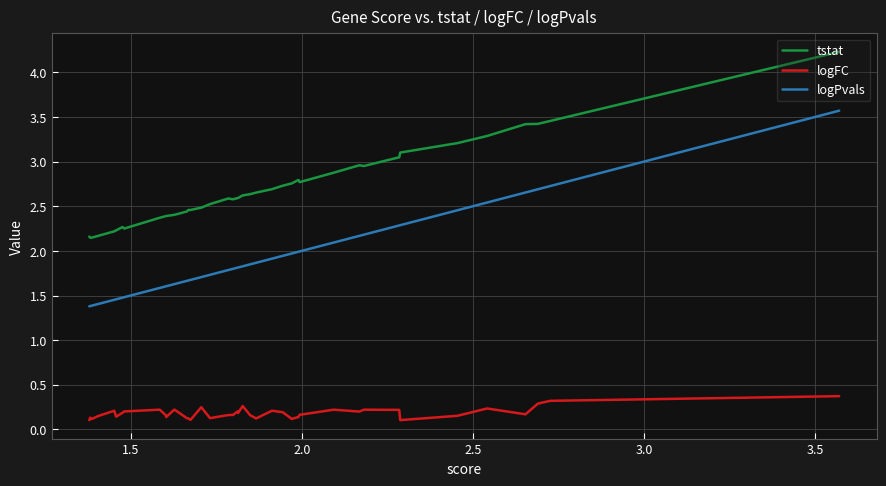

True or false: logFC and logPvals cross at least once.

False